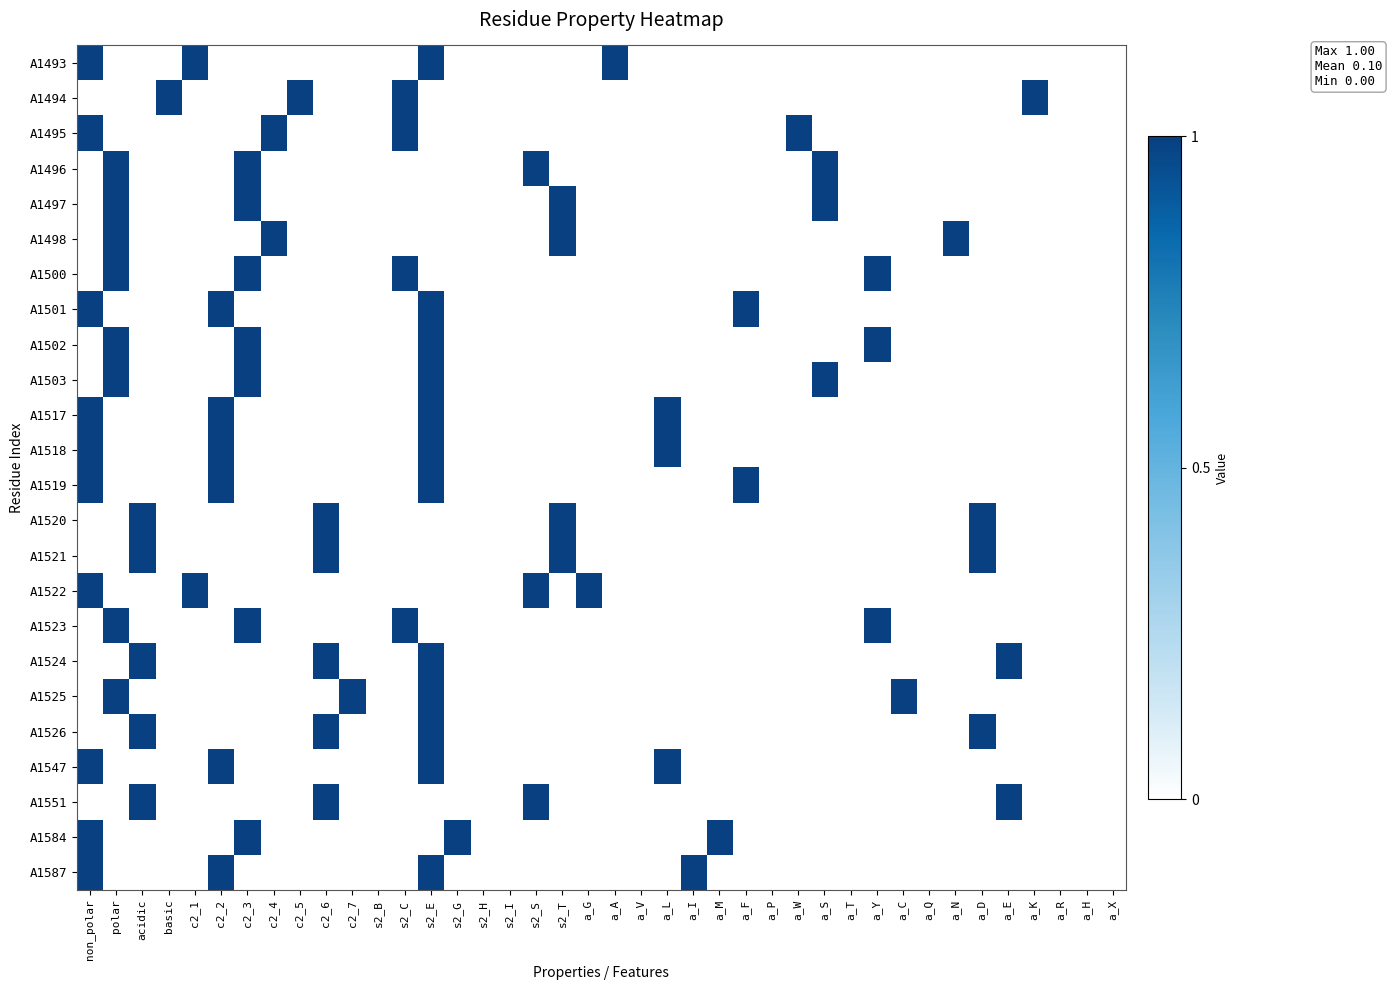

What is the spread (max minus min) of values at c2_7?

1